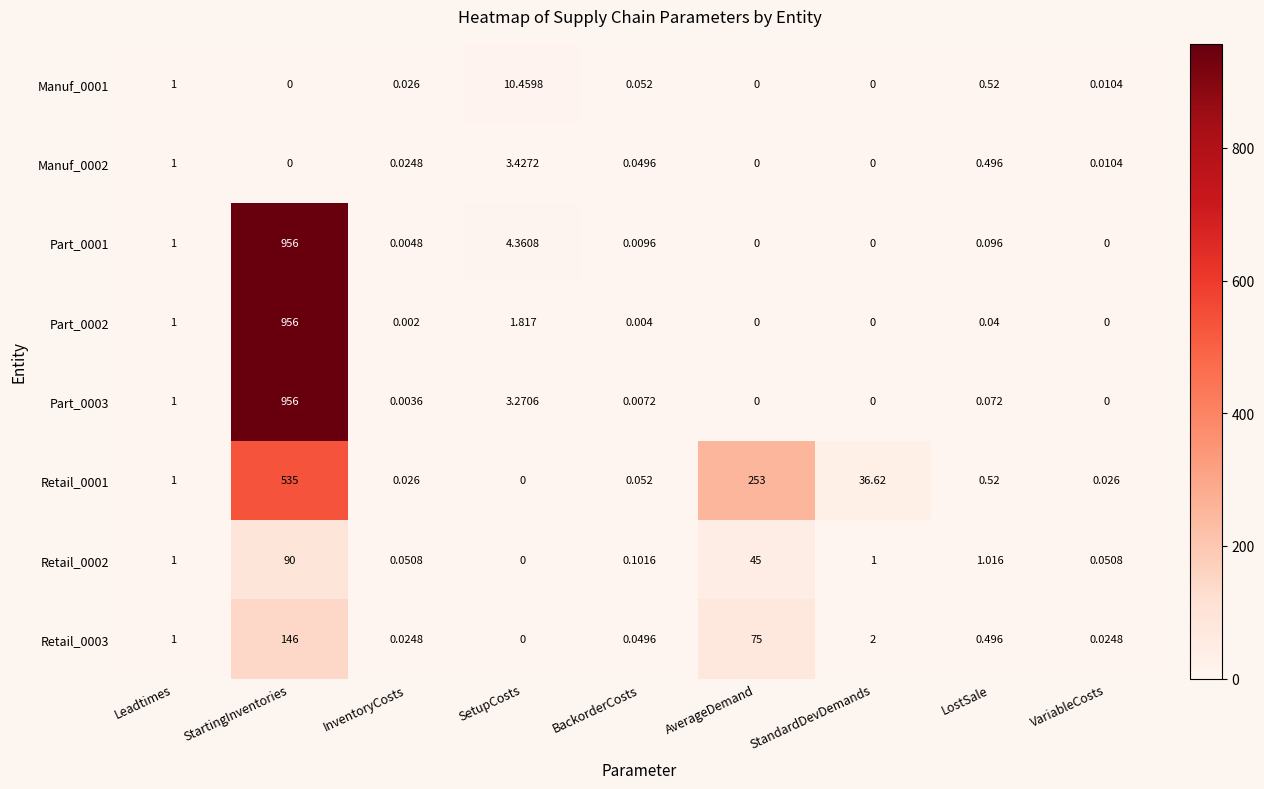

At which category is the sum across all series the highest?

StartingInventories